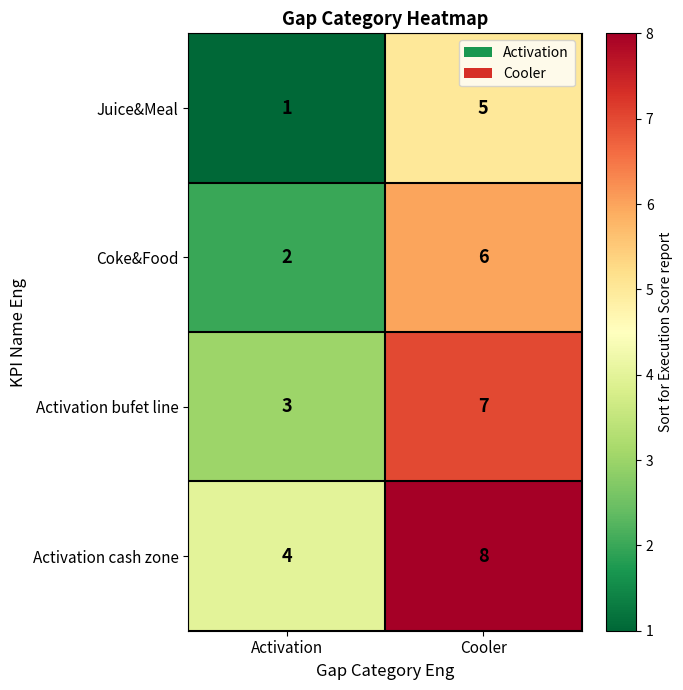

How many distinct data groups are displayed?

4